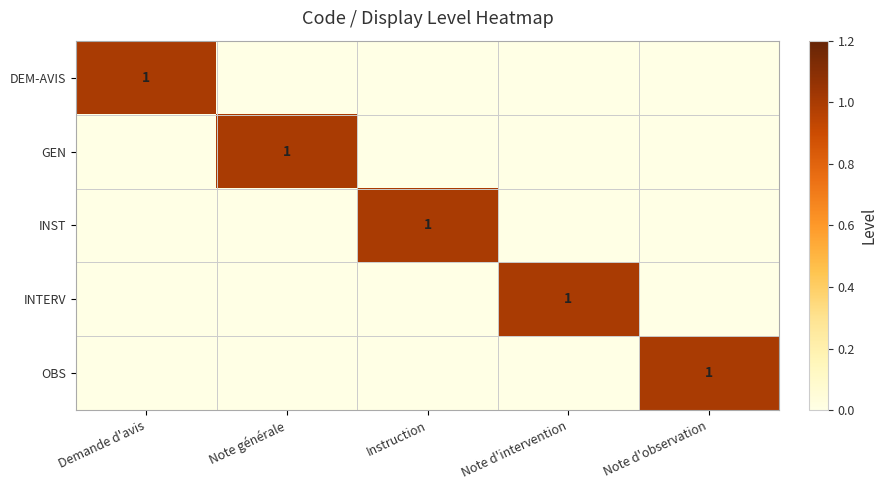

True or false: INTERV has a value of 0 at Note générale.

True